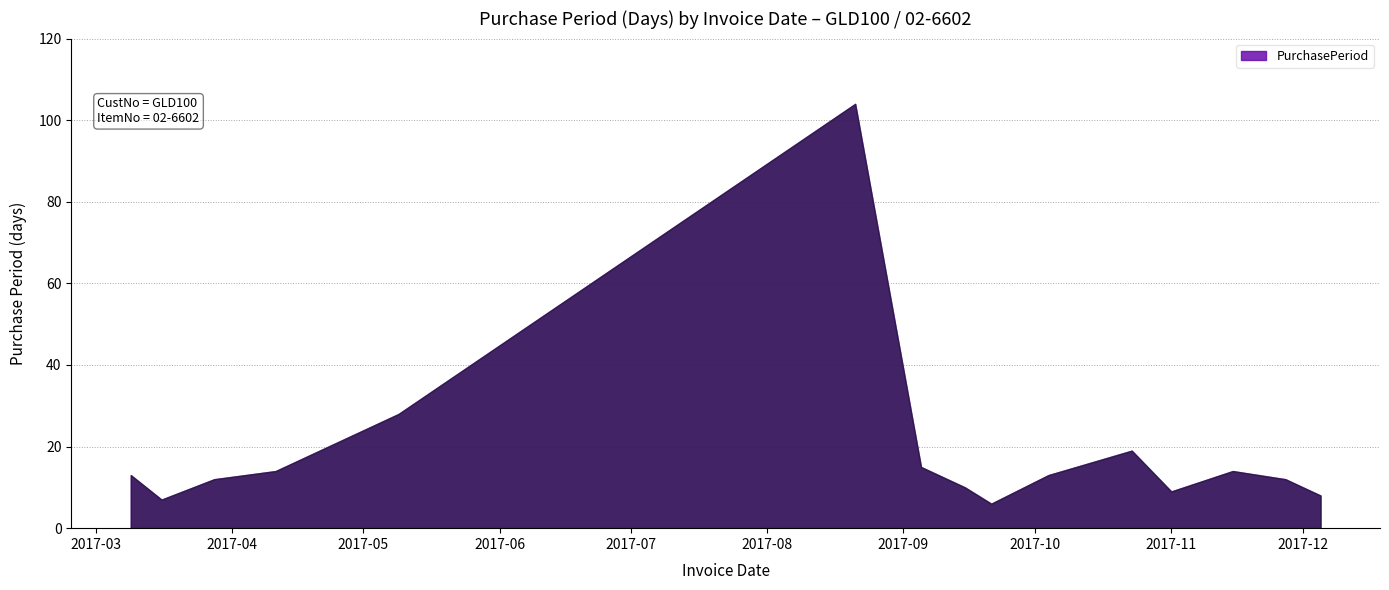

What is the sum of the values at 2017-10-04 and 2017-09-05?

28